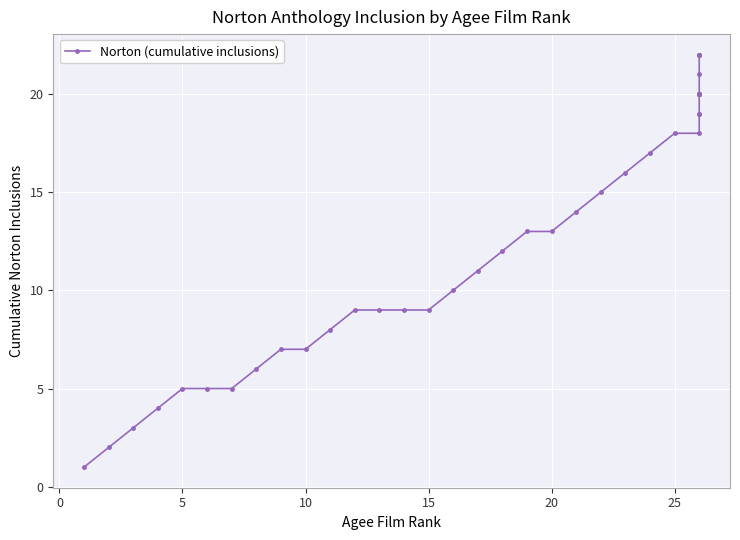

What is the value of the 39th point from the left?

22